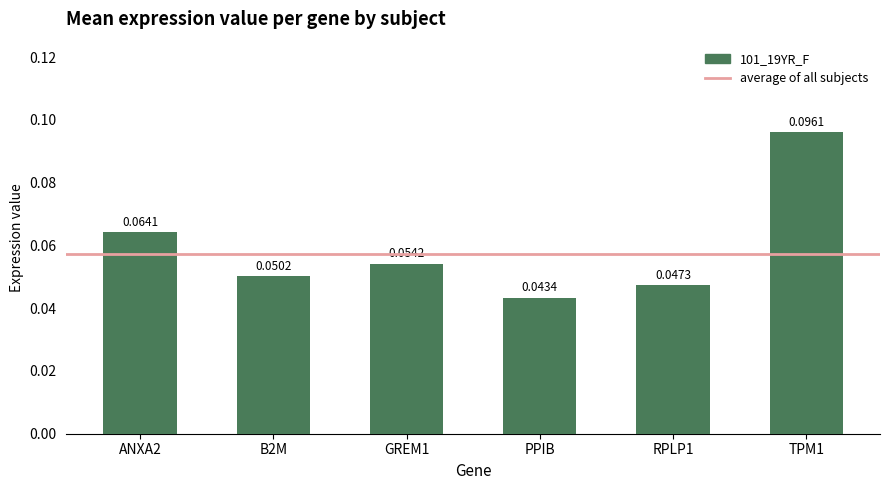

What is the label of the 4th bar from the left?

PPIB